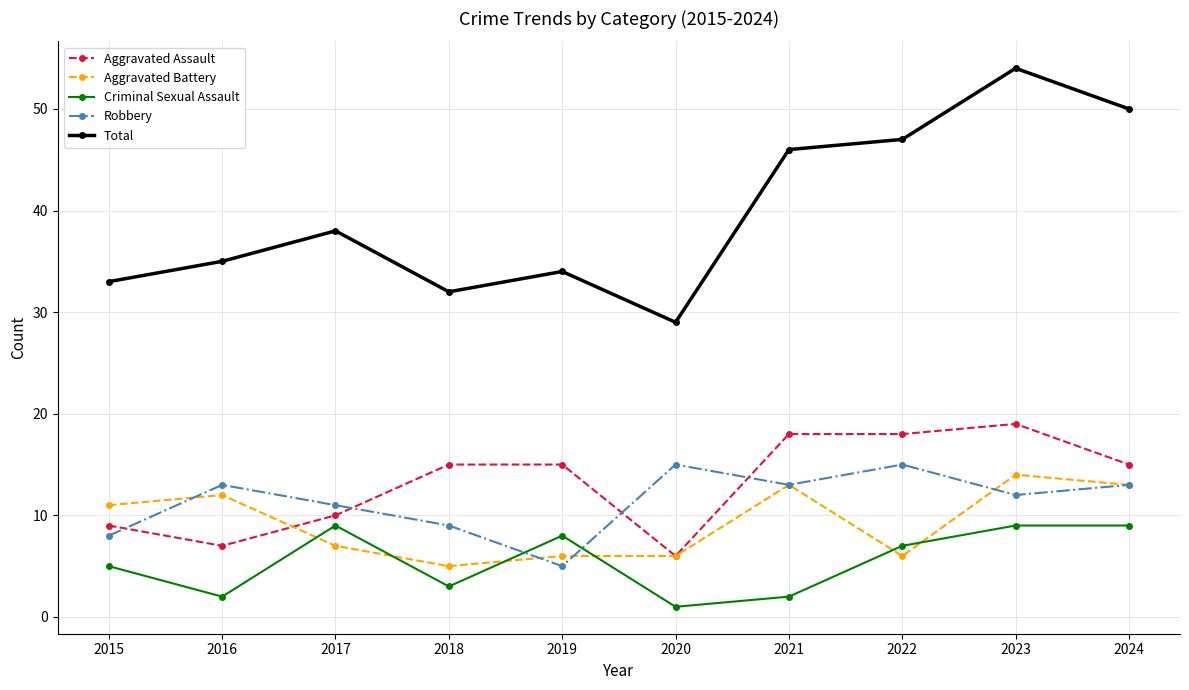

What is the spread (max minus min) of values at 2018?

29